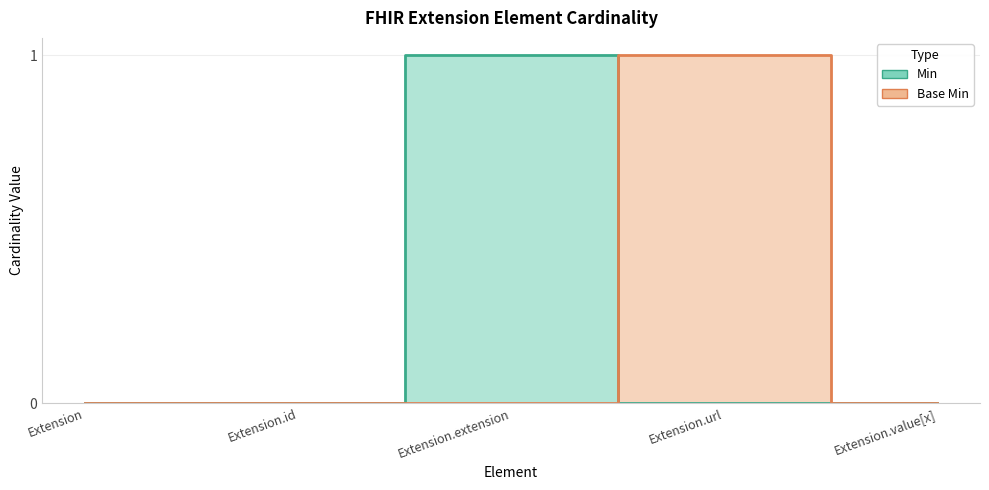

What position from the right is Extension.extension?

3